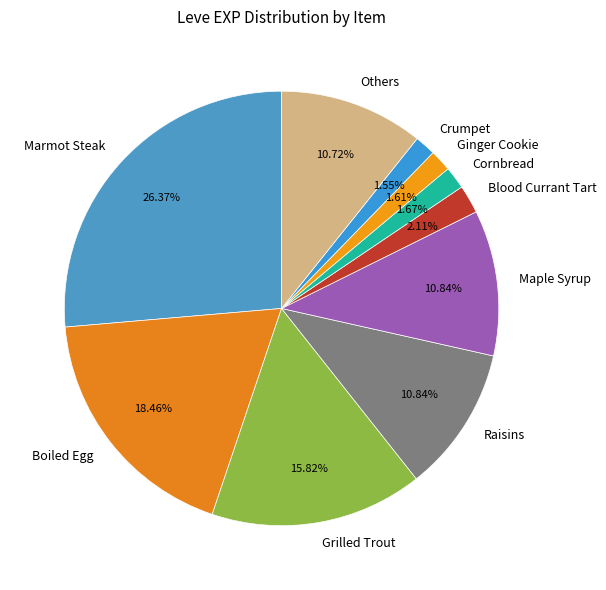

To the nearest percent, what portion does Crumpet represent?

2%